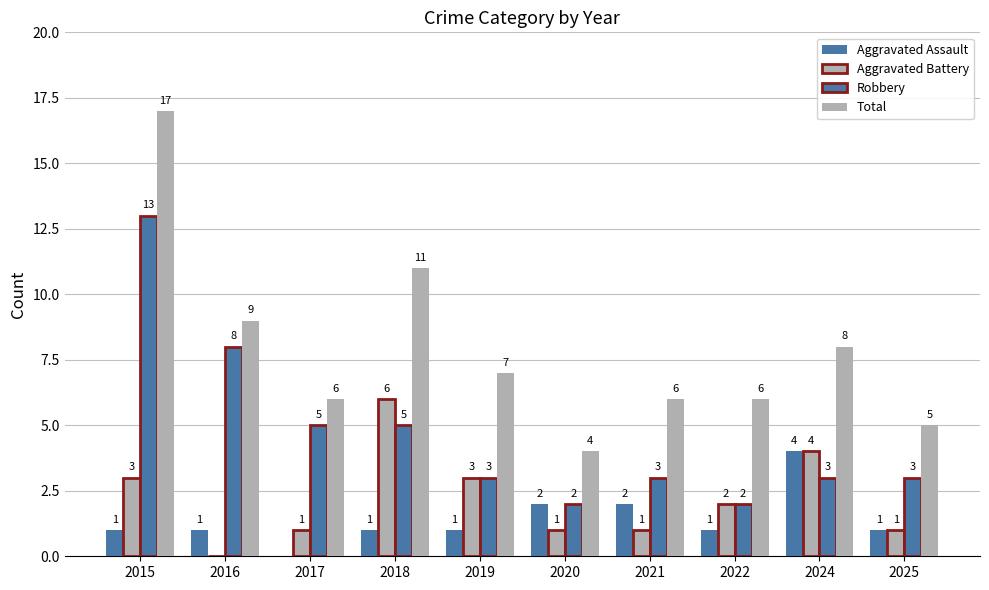

What is the greatest value displayed?

17